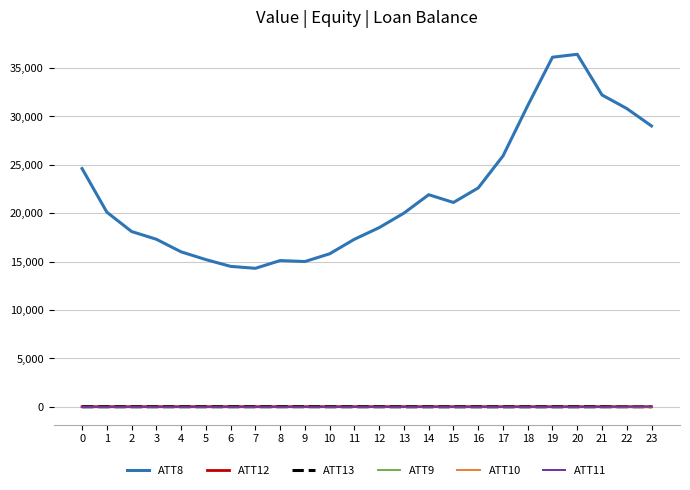

What is the smallest value displayed?

-10.0